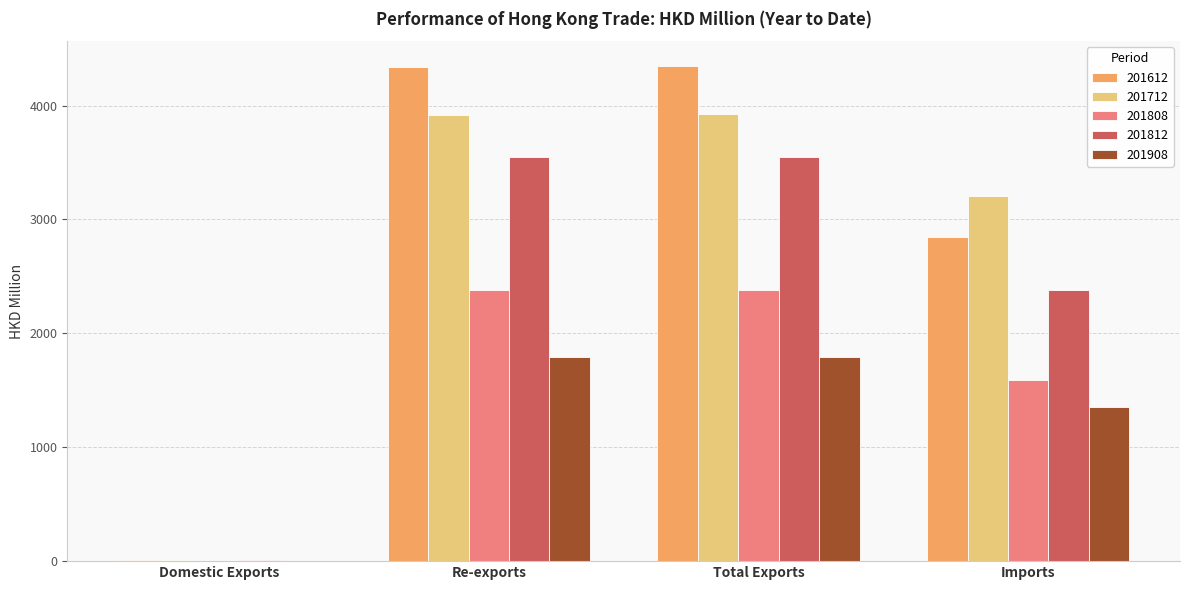

Is the value of 201808 at Re-exports greater than the value of 201812 at Total Exports?

No